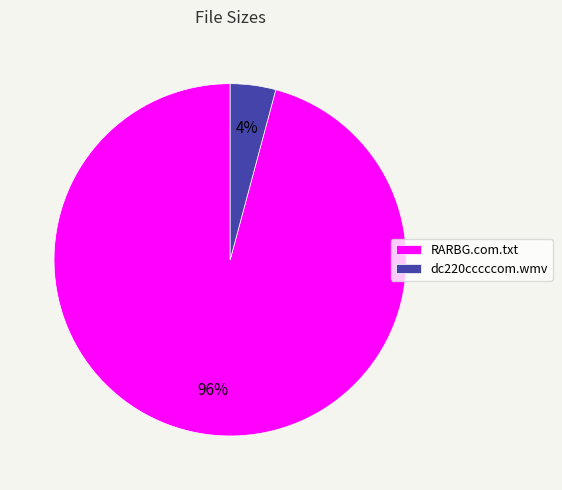

Count the number of slices in the pie.

2